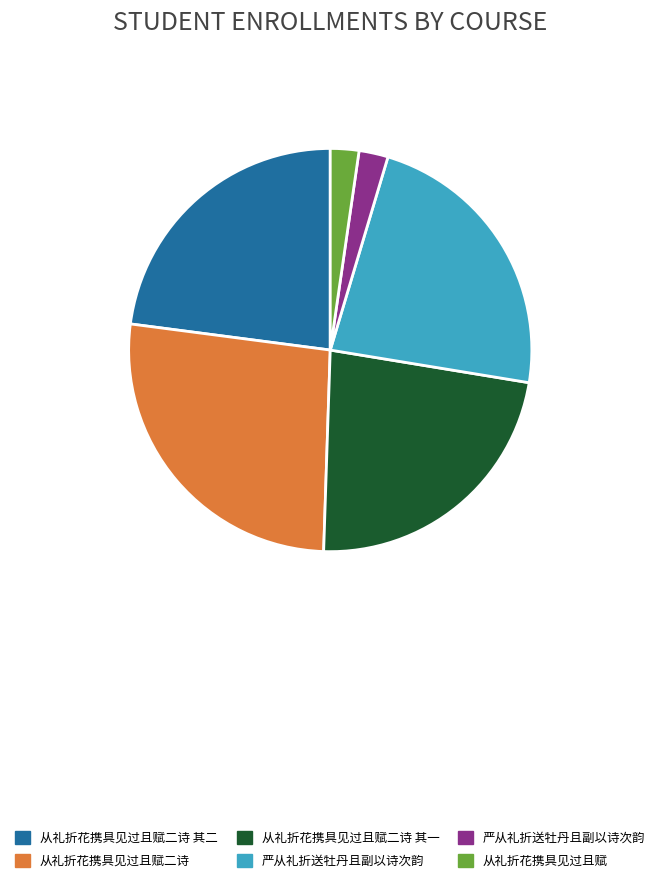

Is there any slice that represents more than half of the pie?

No